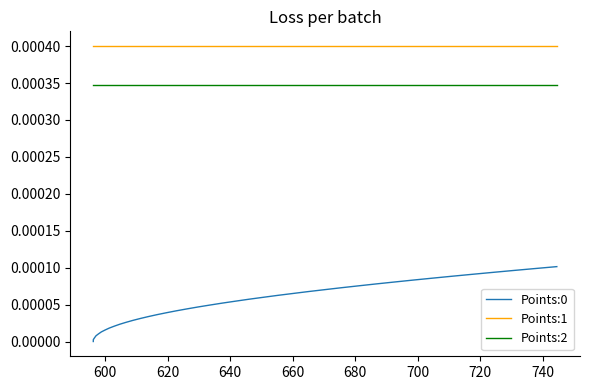

True or false: Points:1 and Points:2 intersect in this chart.

False